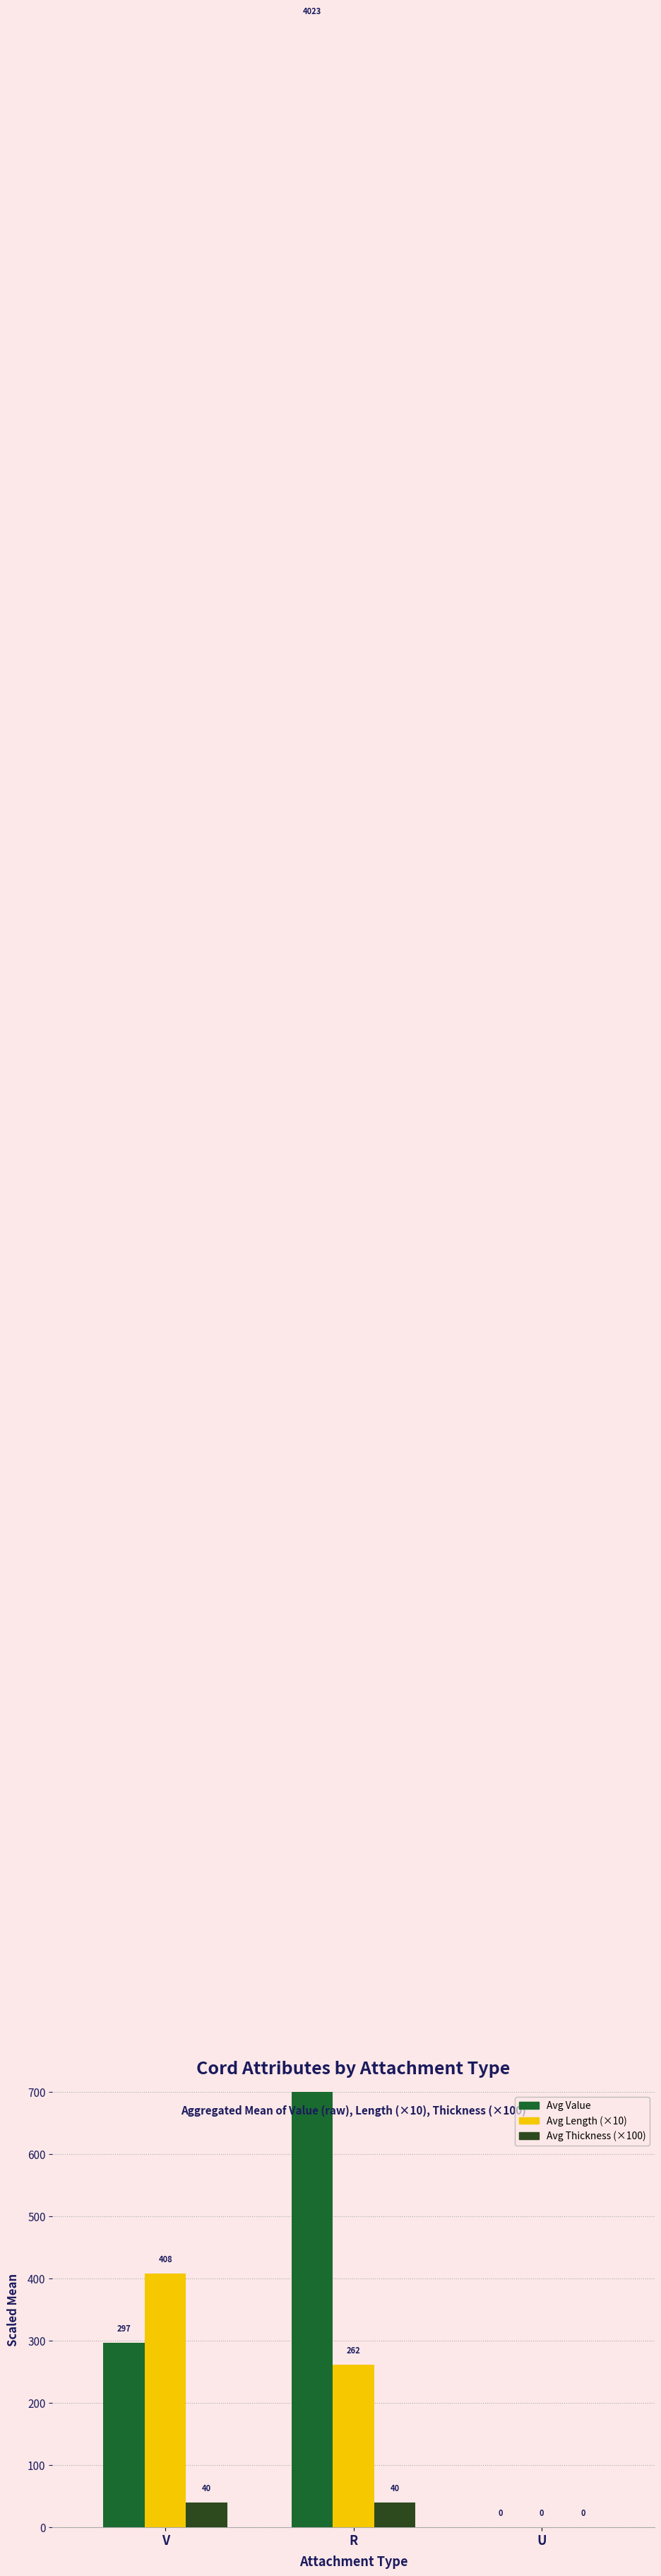

What is the average value of the Avg Value series?

1439.9